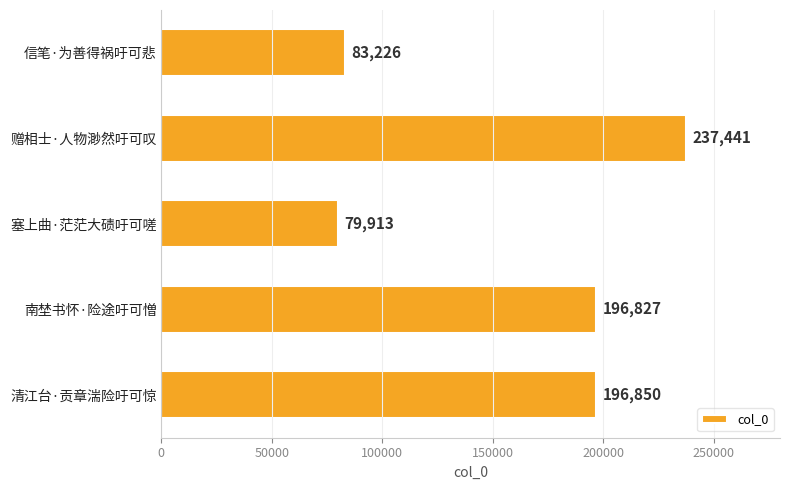

What is the change in value from 南埜书怀·险途吁可憎 to 信笔·为善得祸吁可悲?

-113601